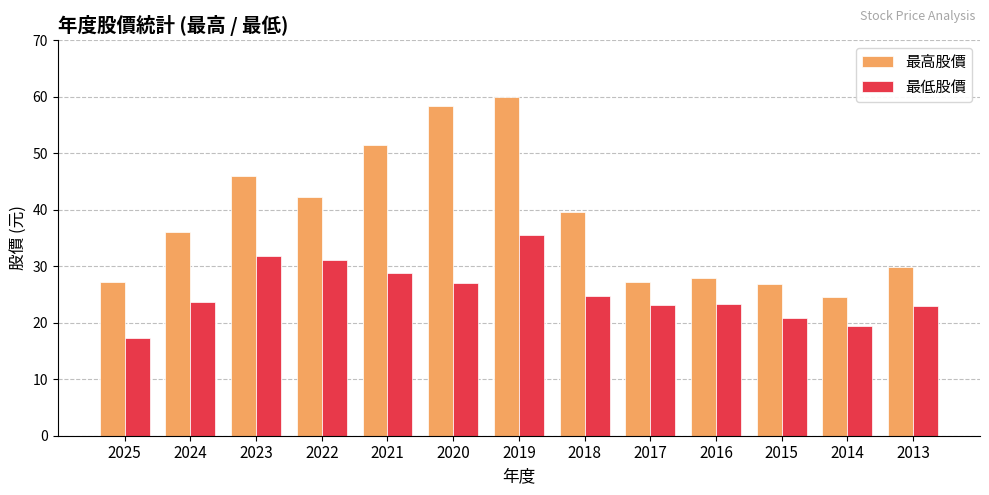

List the series in order of their overall mean, highest first.

最高股價, 最低股價